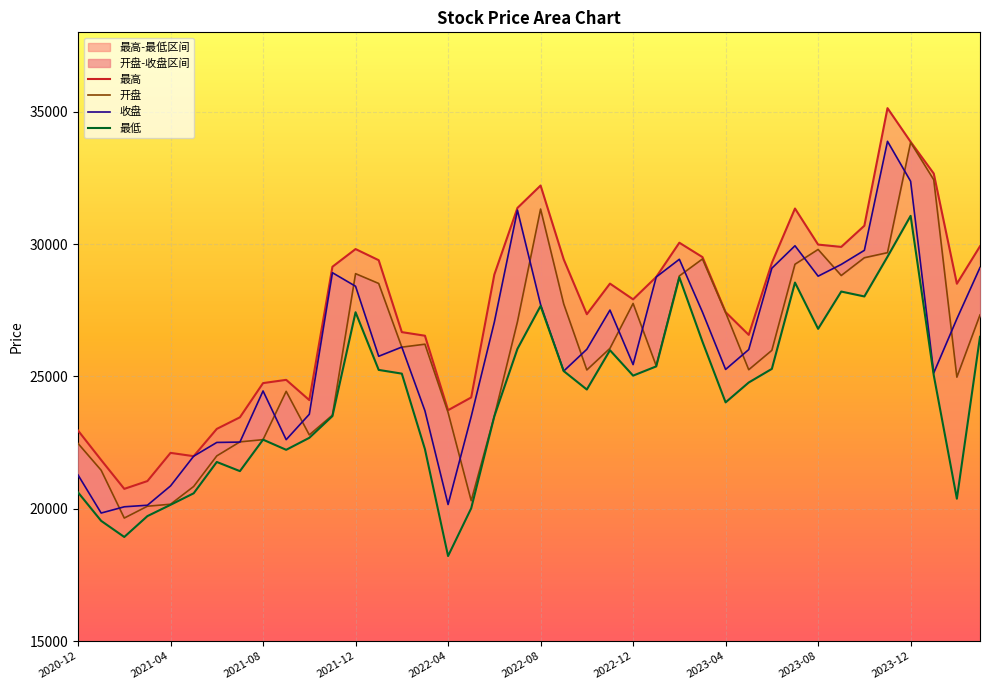

How many lines are shown in the chart?

4